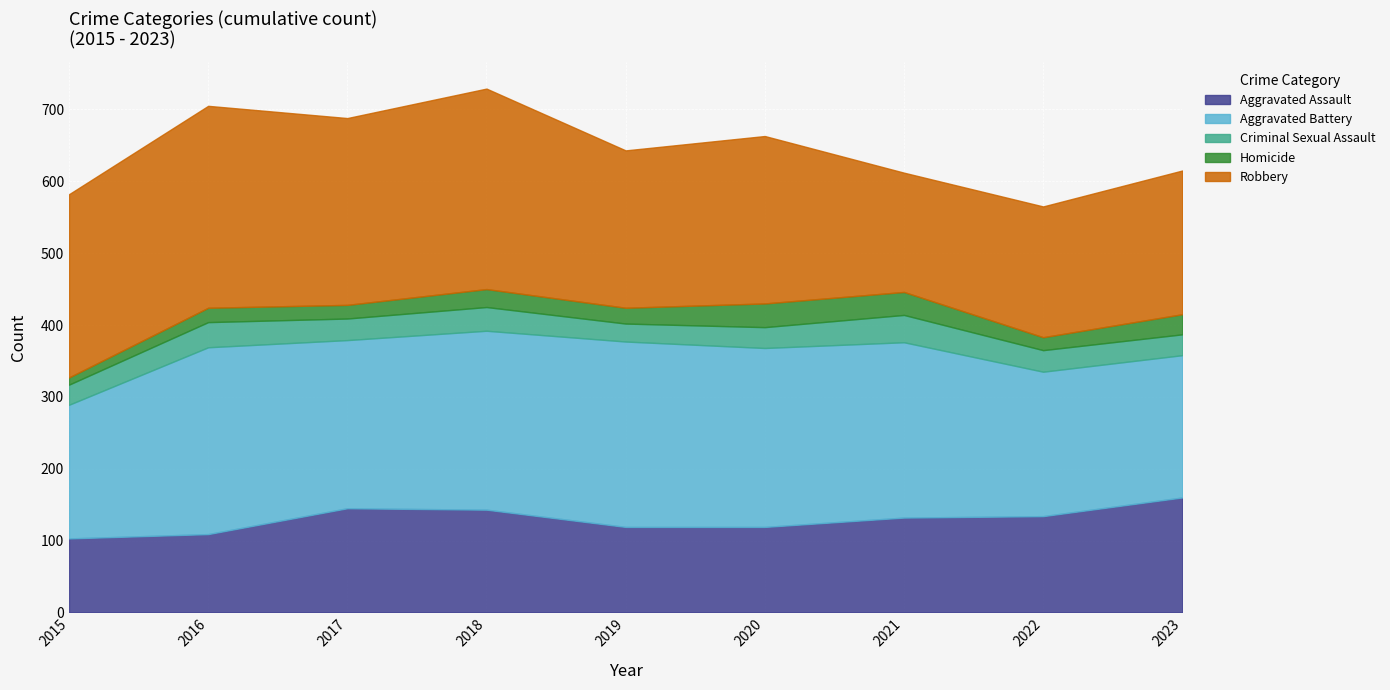

True or false: Robbery and Aggravated Assault intersect in this chart.

False